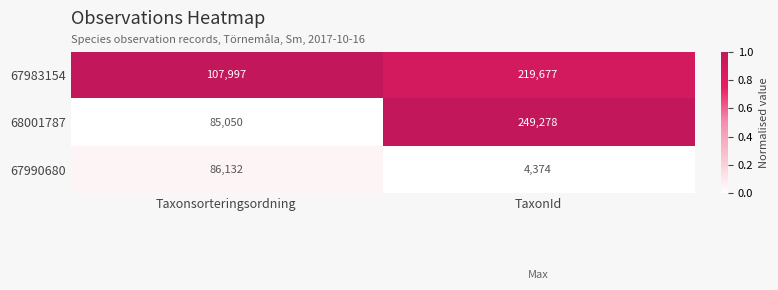

Reading left to right, list all the values displayed in this chart.

67983154: Taxonsorteringsordning=107997	TaxonId=219677
68001787: Taxonsorteringsordning=85050	TaxonId=249278
67990680: Taxonsorteringsordning=86132	TaxonId=4374